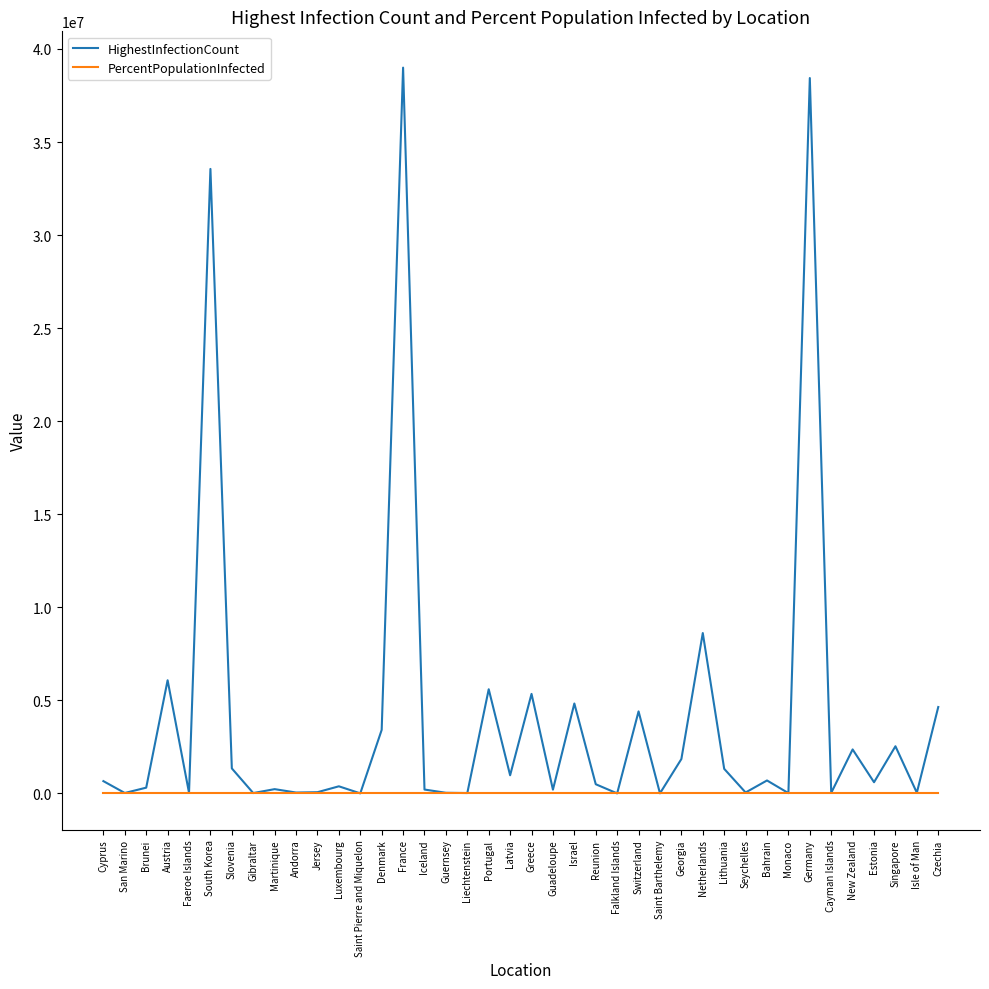

Where is HighestInfectionCount nearest to the value 19499706?

Netherlands